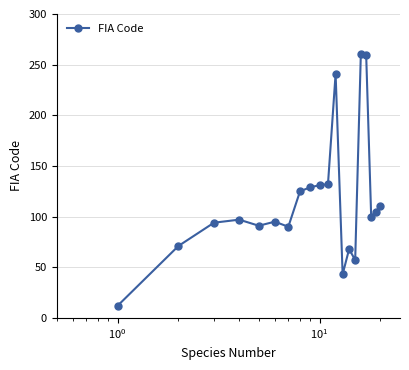

What is the sum of all values?

2312